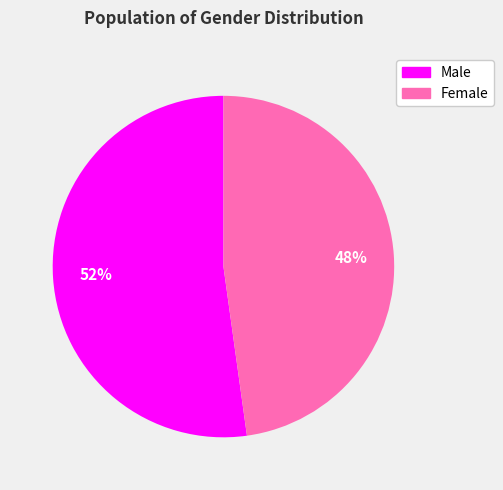

Which slice is the smallest?

Female